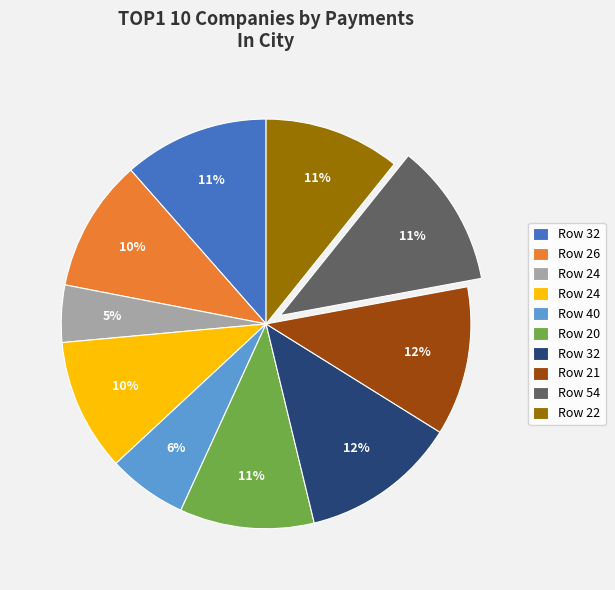

Is there a majority slice in this chart?

No